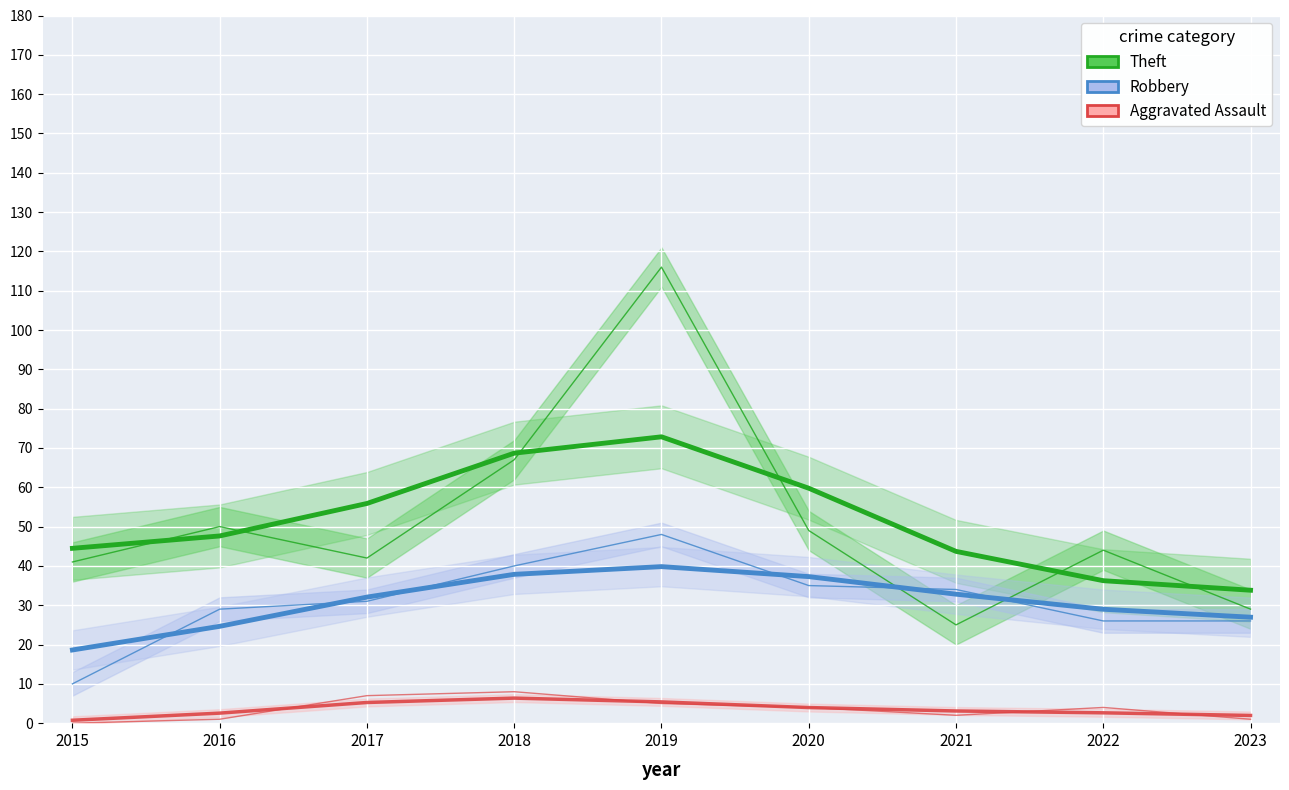

What is the difference between the Theft values at 2018 and 2021?

42